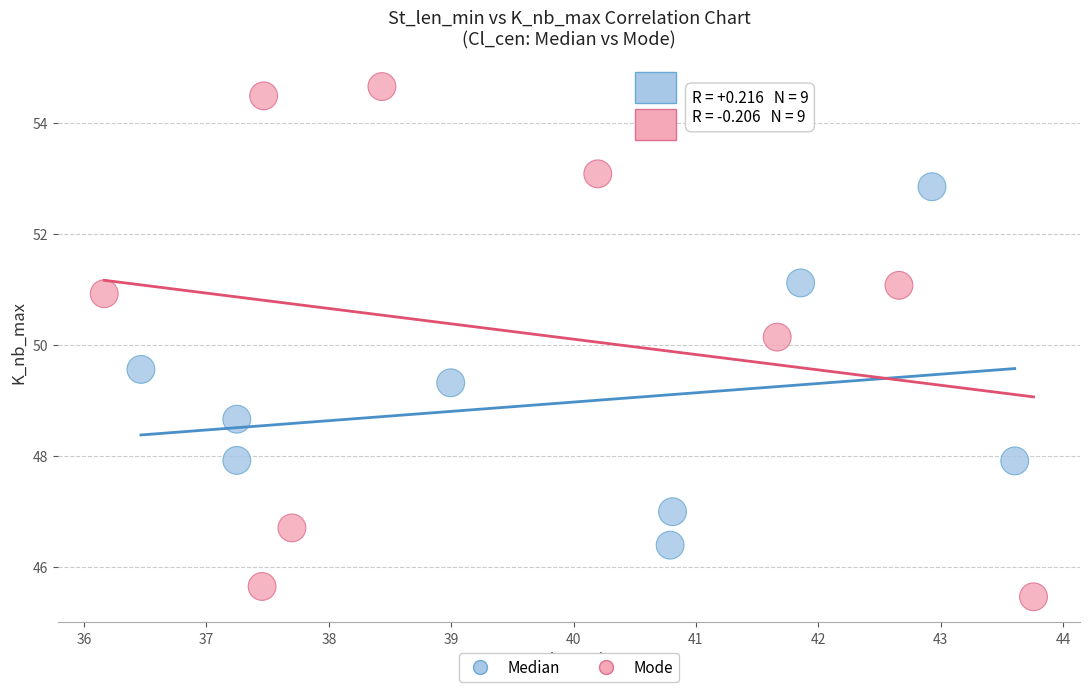

Which series reaches the minimum Y coordinate?

Mode